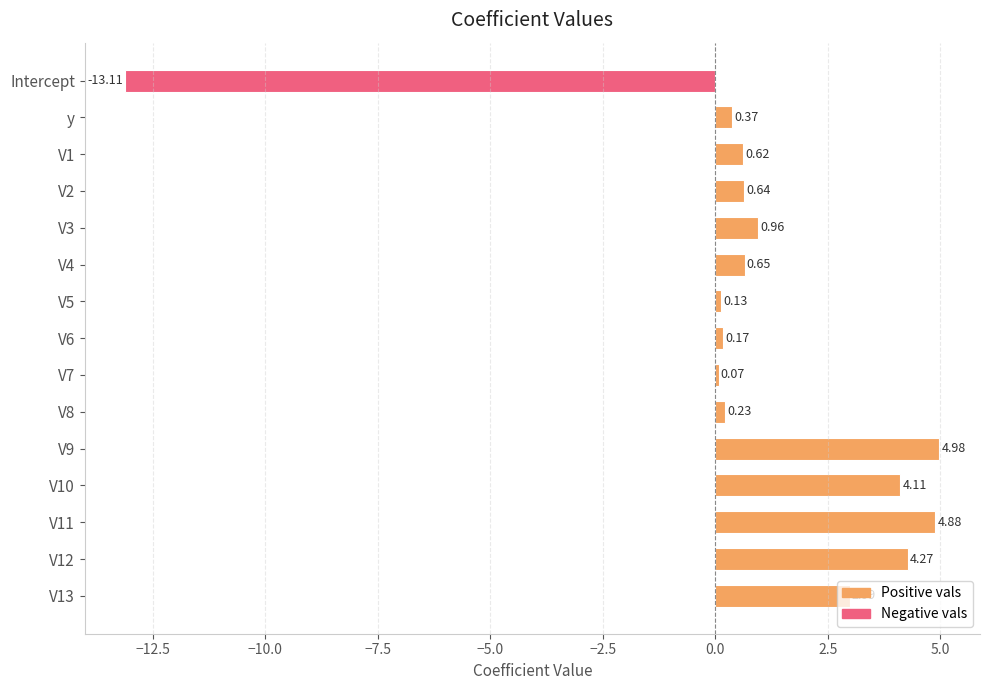

List the labels in order of value, smallest first.

Intercept, V7, V5, V6, V8, y, V1, V2, V4, V3, V13, V10, V12, V11, V9